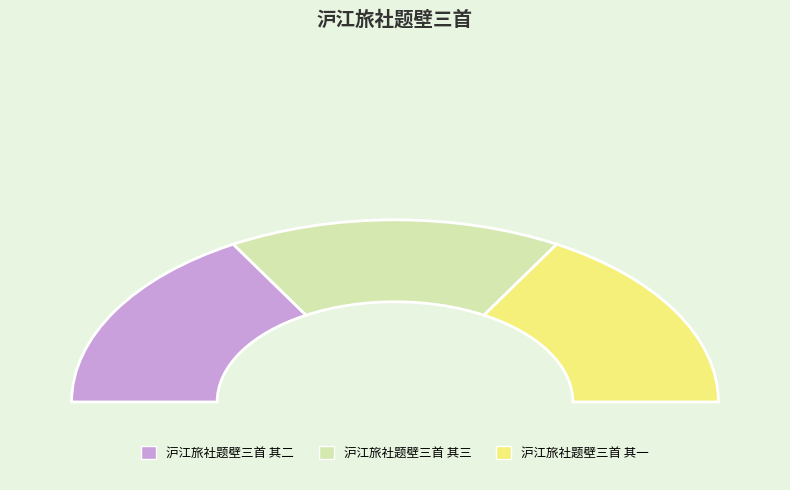

What is the largest slice in the pie chart?

沪江旅社题壁三首 其三